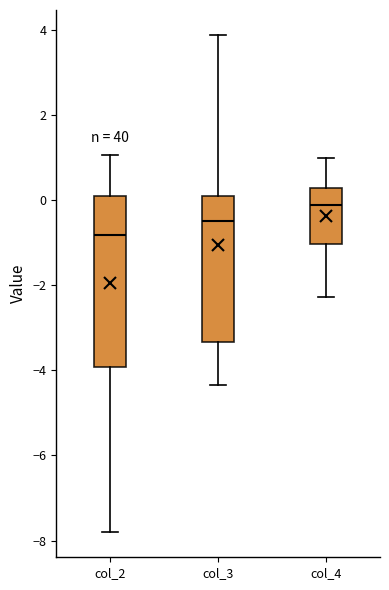

Comparing the boxes themselves (not the whiskers), which one is the tallest?

col_2